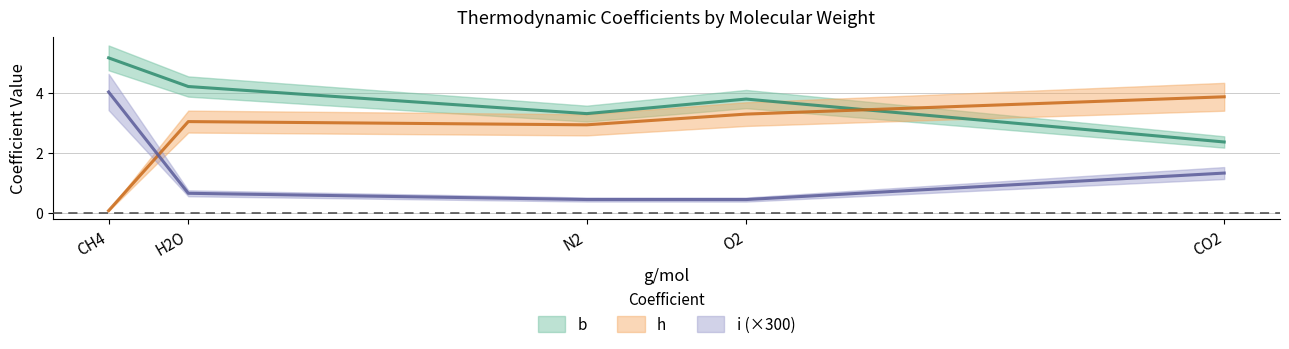

What is the maximum value for b?

5.1